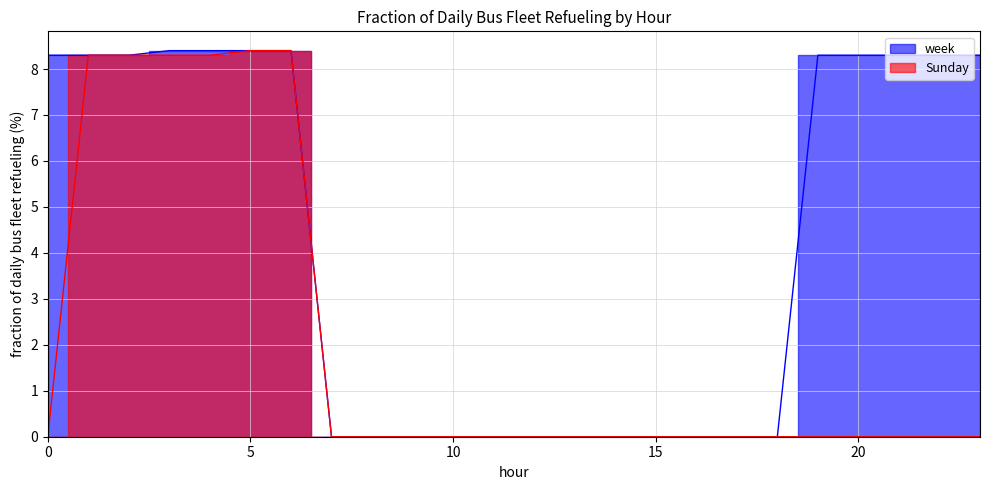

How many lines are shown in the chart?

2